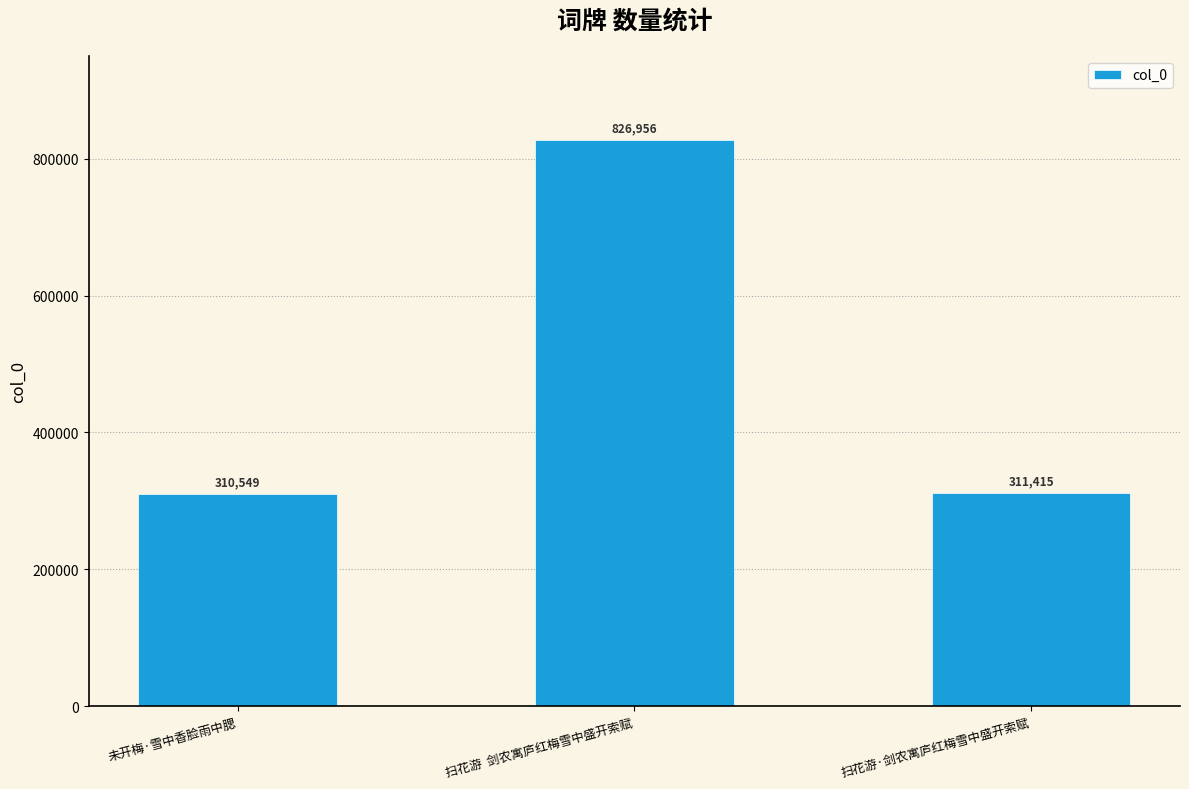

What is the sum of the values at 扫花游·剑农寓庐红梅雪中盛开索赋 and 扫花游  剑农寓庐红梅雪中盛开索赋?

1138371